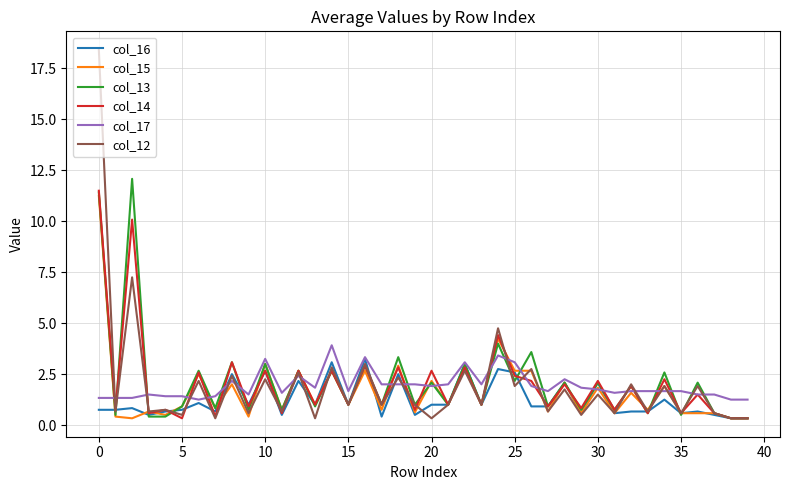

Which series has the widest spread of values?

col_12